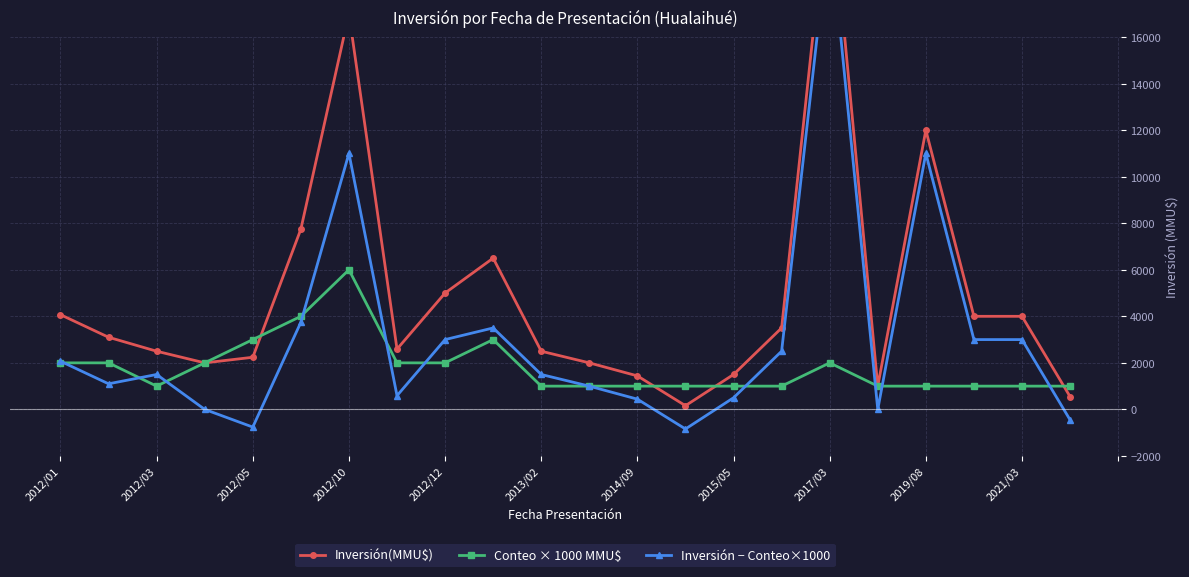

How many interior local valleys does the Inversión(MMU$) series have?

4